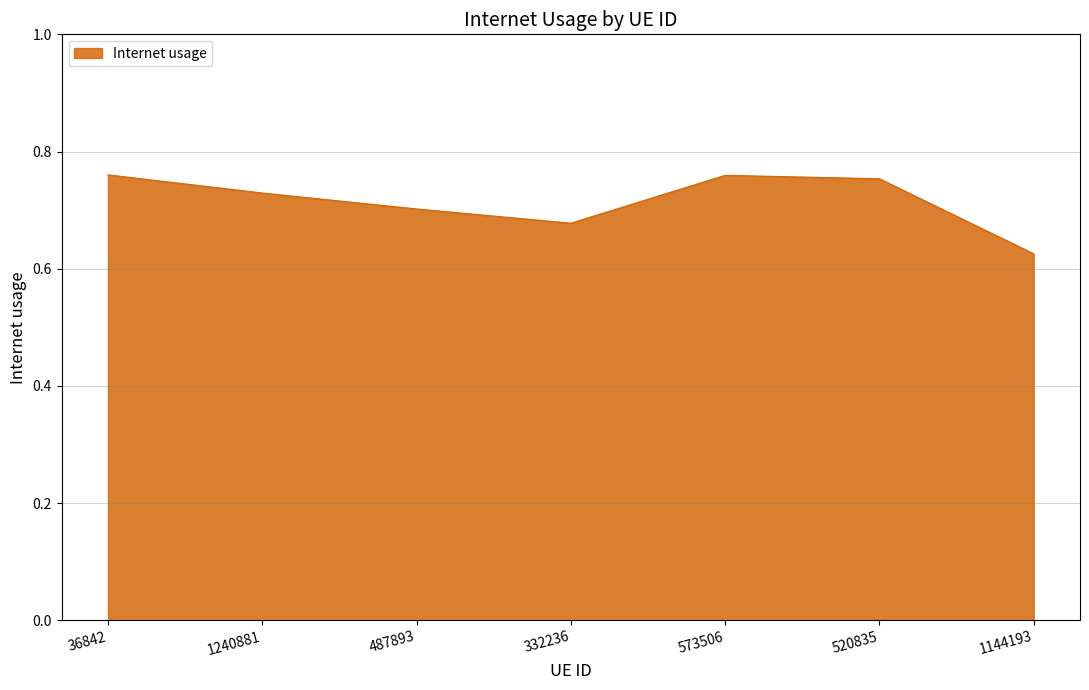

What position from the left is 1144193?

7